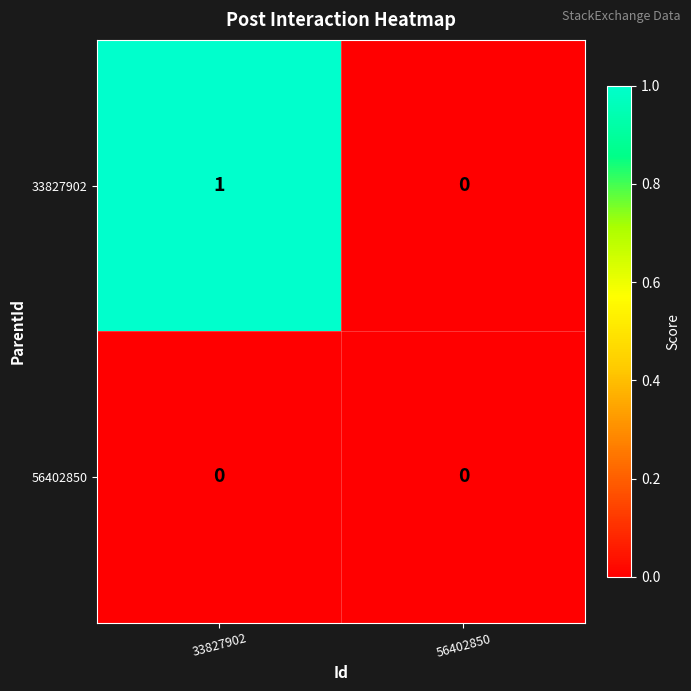

What is the greatest value displayed?

1